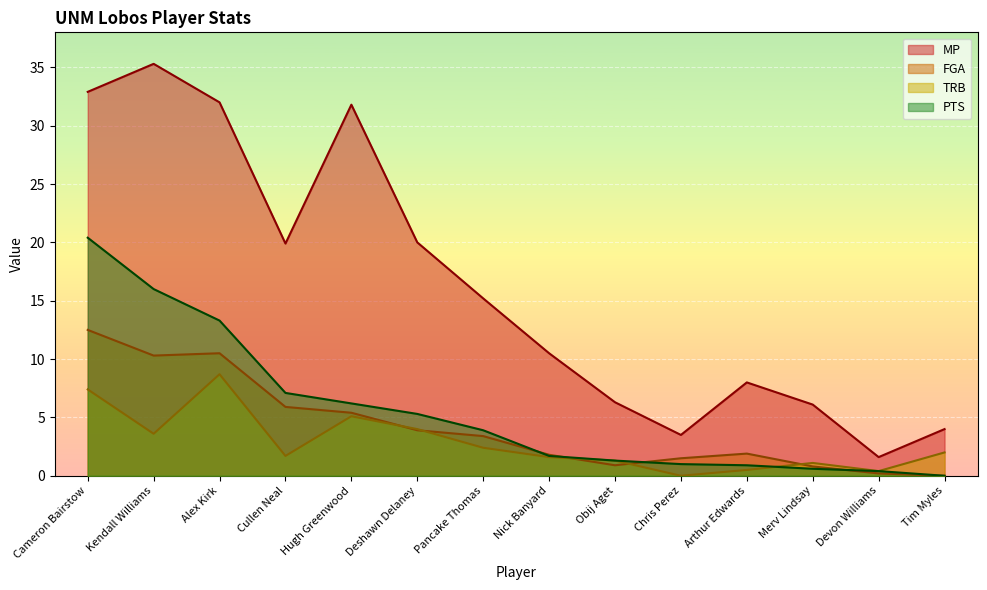

The FGA series shows 3.5 at Kendall Williams. True or false?

False